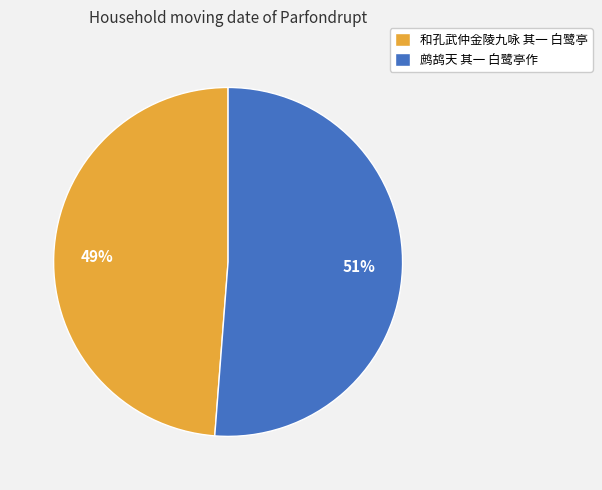

Which has a higher value, 和孔武仲金陵九咏 其一 白鹭亭 or 鹧鸪天 其一 白鹭亭作?

鹧鸪天 其一 白鹭亭作